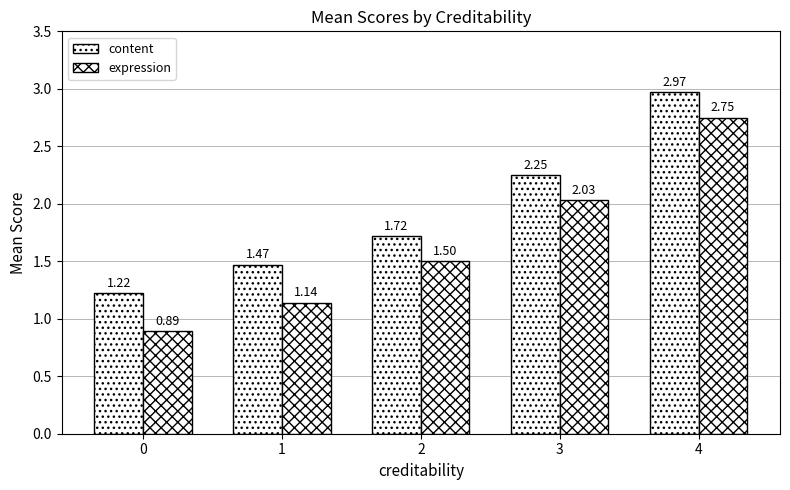

Does the chart contain stacked bars?

No